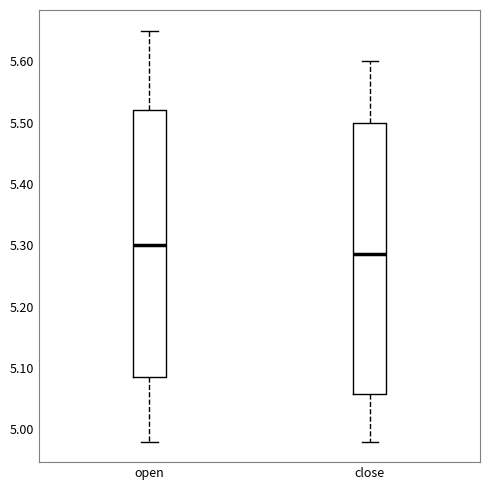

Reading left to right, transcribe this box plot: for each box, give where its median line is, the range the box spans, and where its two whiskers end, as read against the y-axis. The values are not printed on the chart, so give them approximately, as read against the axis.

open: median 5.30, box 5.09 to 5.52, whiskers 4.98 to 5.65
close: median 5.29, box 5.06 to 5.50, whiskers 4.98 to 5.60